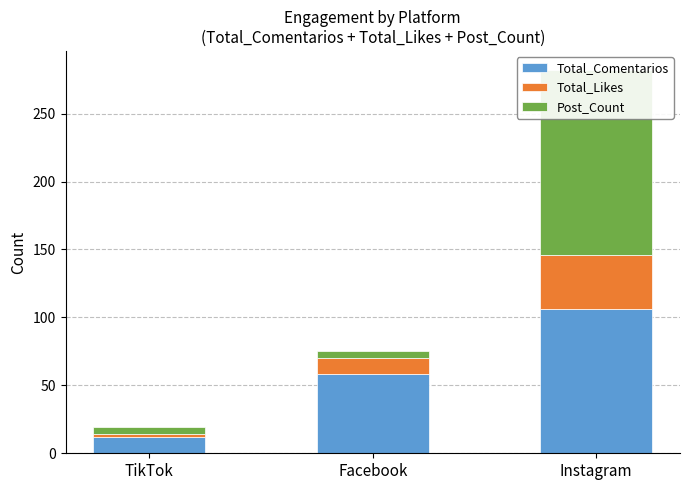

What are all the series names shown in the legend?

Total_Comentarios, Total_Likes, Post_Count